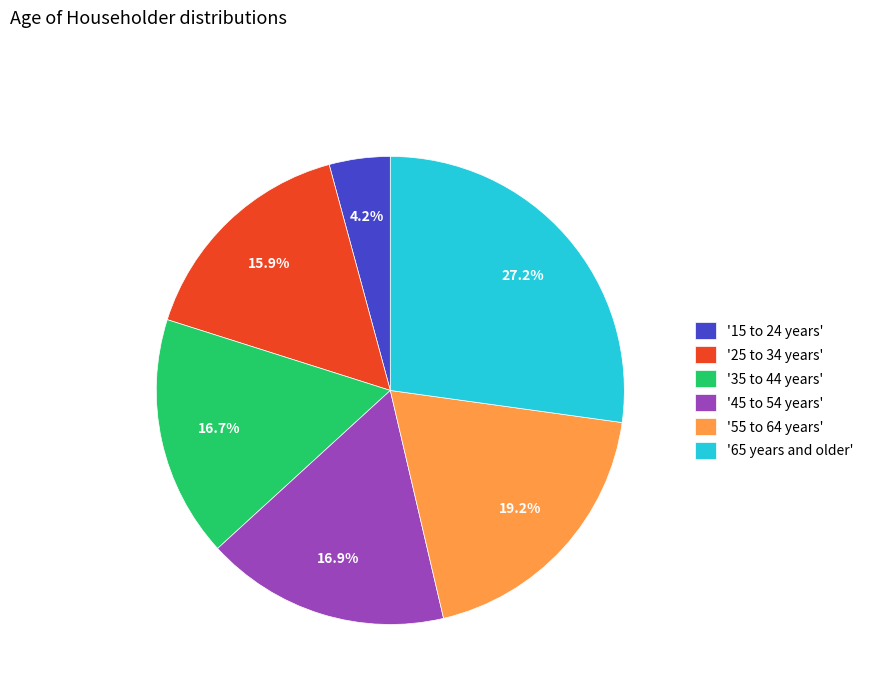

Combined, do '15 to 24 years' and '55 to 64 years' account for over 50%?

No